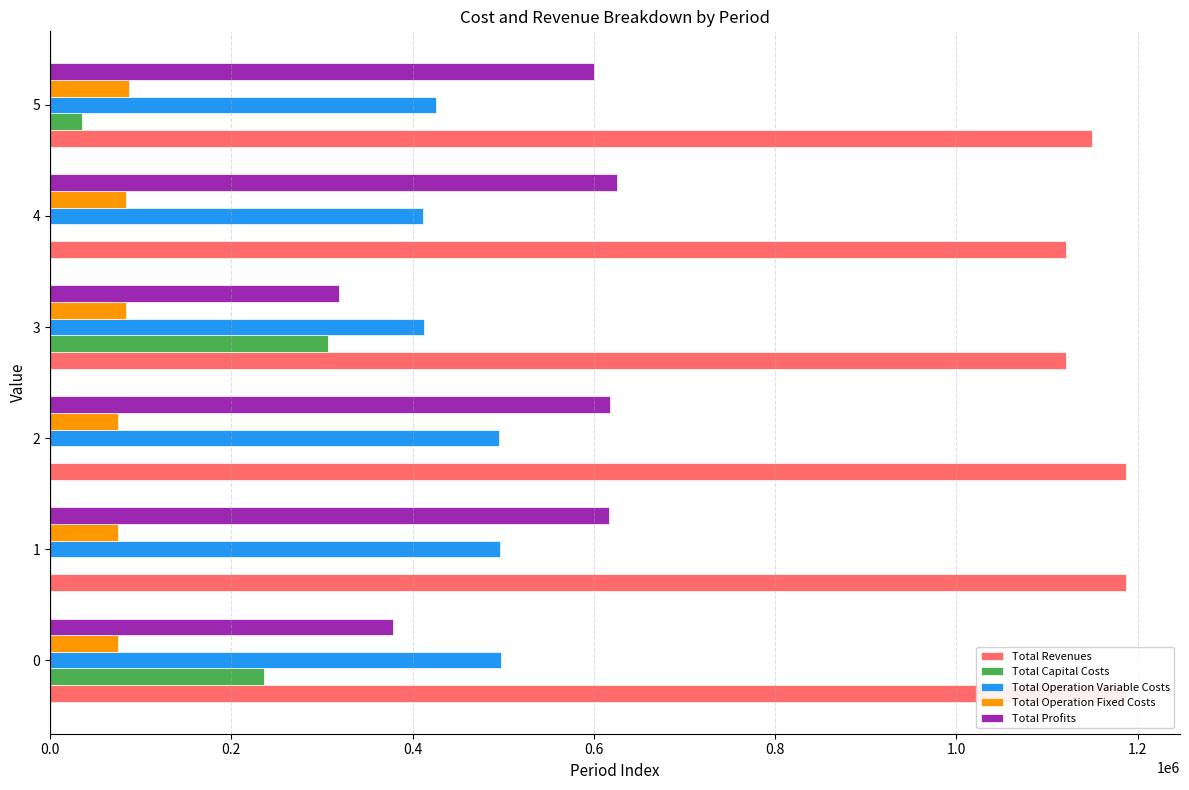

At which label is Total Revenues closest to 1154035?

5